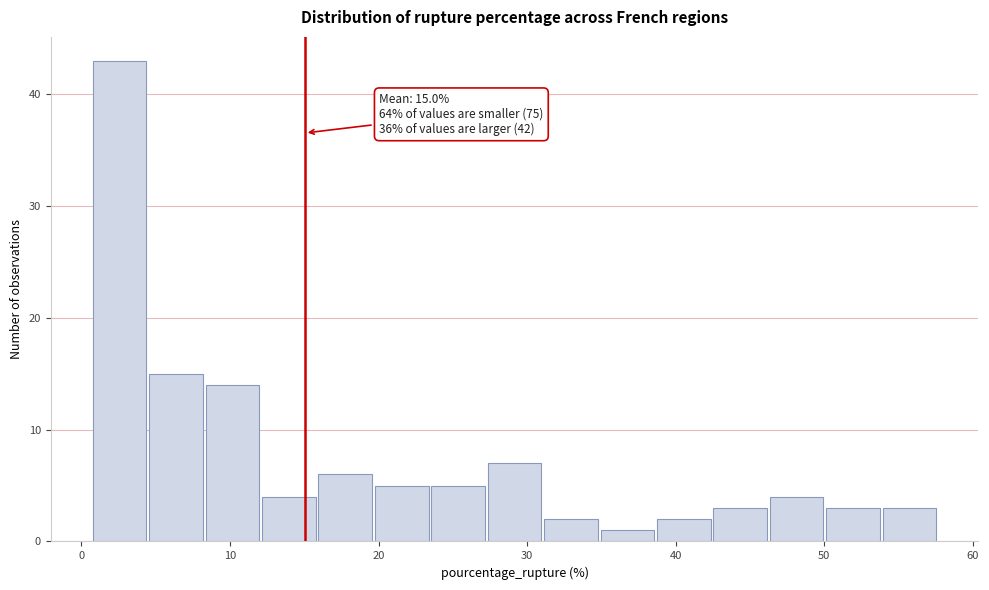

Around what value on the x-axis is the tallest bar? Give the approximate position of its centre, as read against the axis.

3